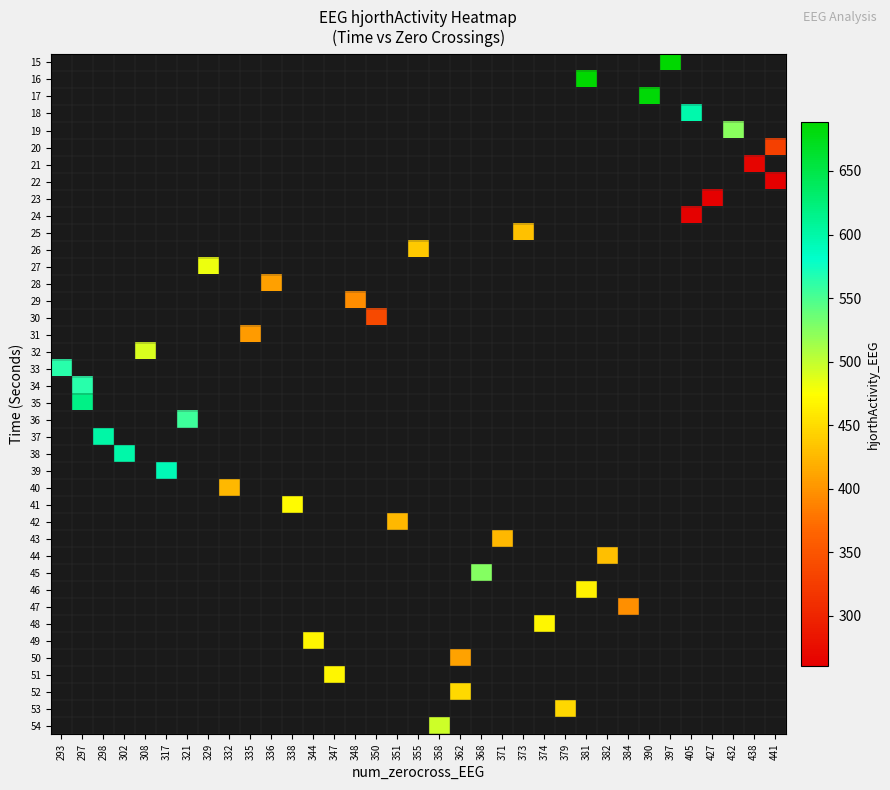

At 379, list the series in order from smallest to largest.

15, 16, 17, 18, 19, 20, 21, 22, 23, 24, 25, 26, 27, 28, 29, 30, 31, 32, 33, 34, 35, 36, 37, 38, 39, 40, 41, 42, 43, 44, 45, 46, 47, 48, 49, 50, 51, 52, 53, 54